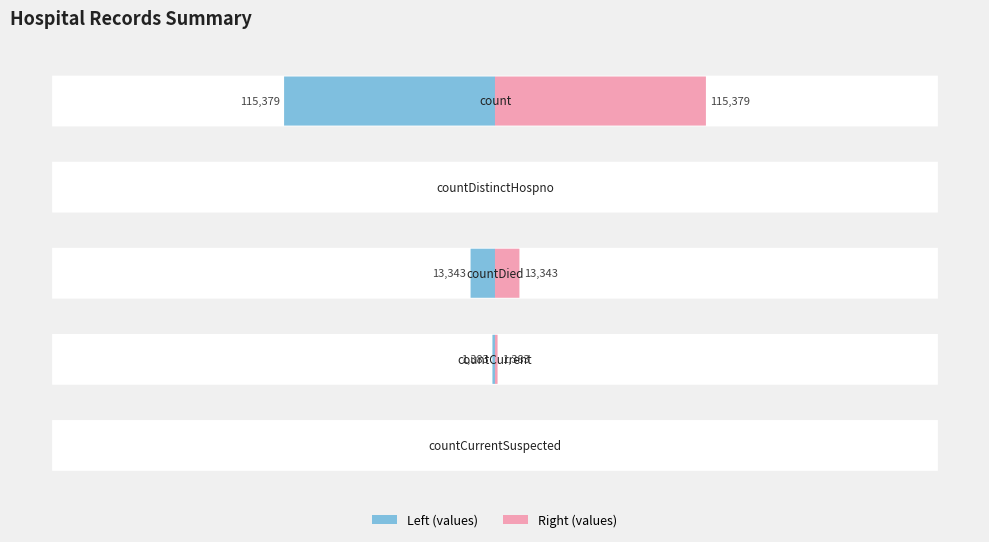

The chart shows a value of 79755 at countCurrentSuspected. True or false?

False